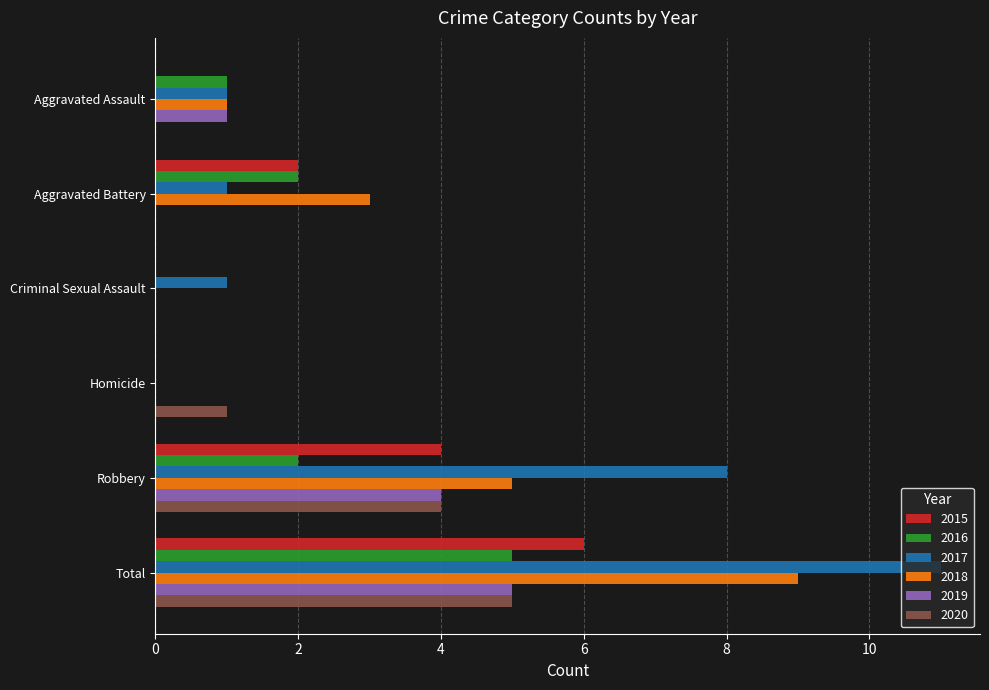

True or false: 2019 has a value of -3 at Homicide.

False